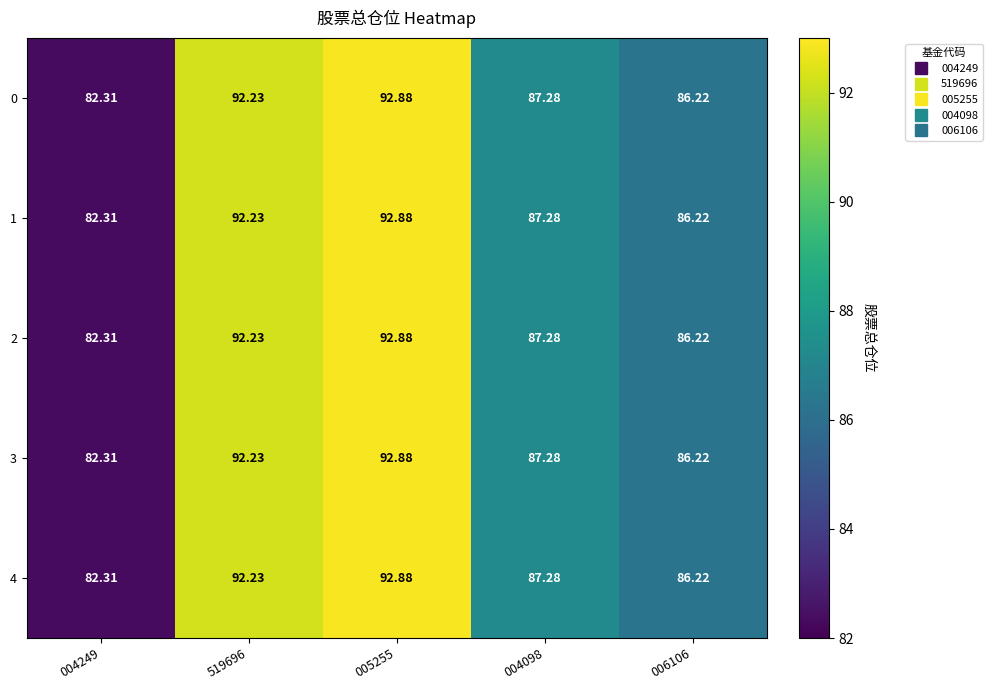

Is the value of 1 at 004249 greater than the value of 0 at 519696?

No